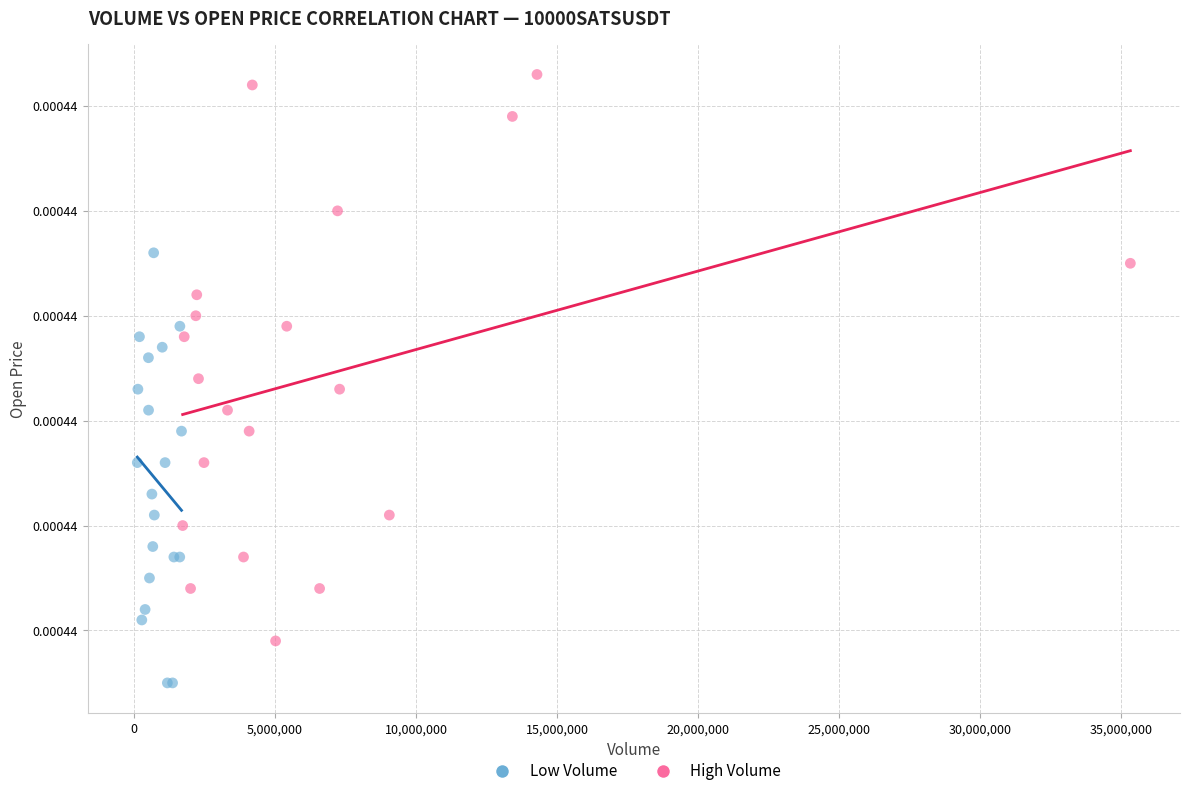

Which series has the widest spread of Y values?

High Volume